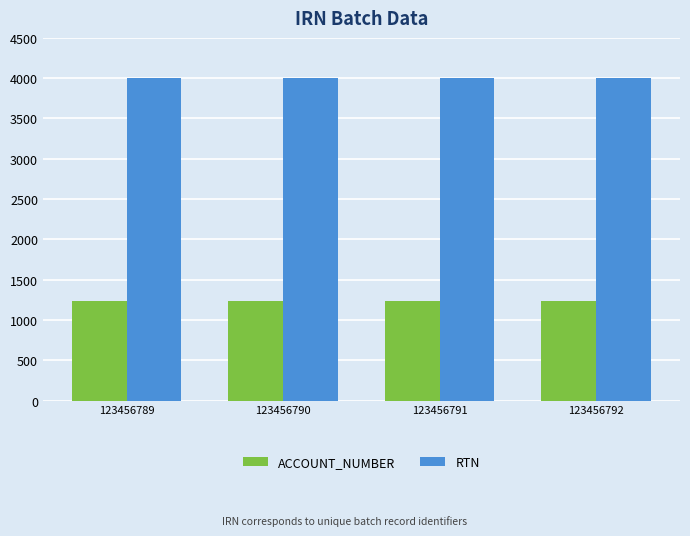

What is the greatest value displayed?

4003